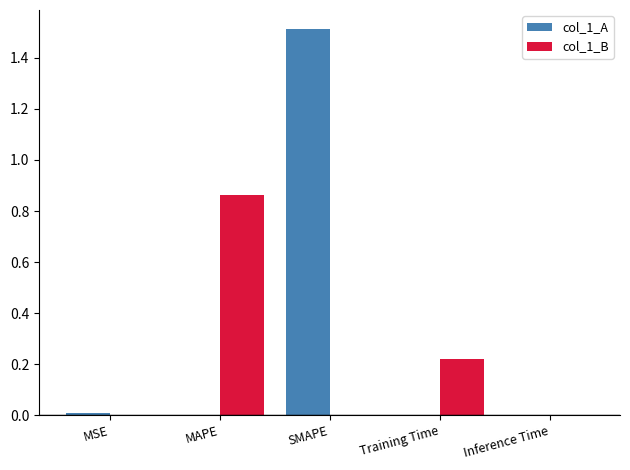

The col_1_A series shows 0.0 at Inference Time. True or false?

True